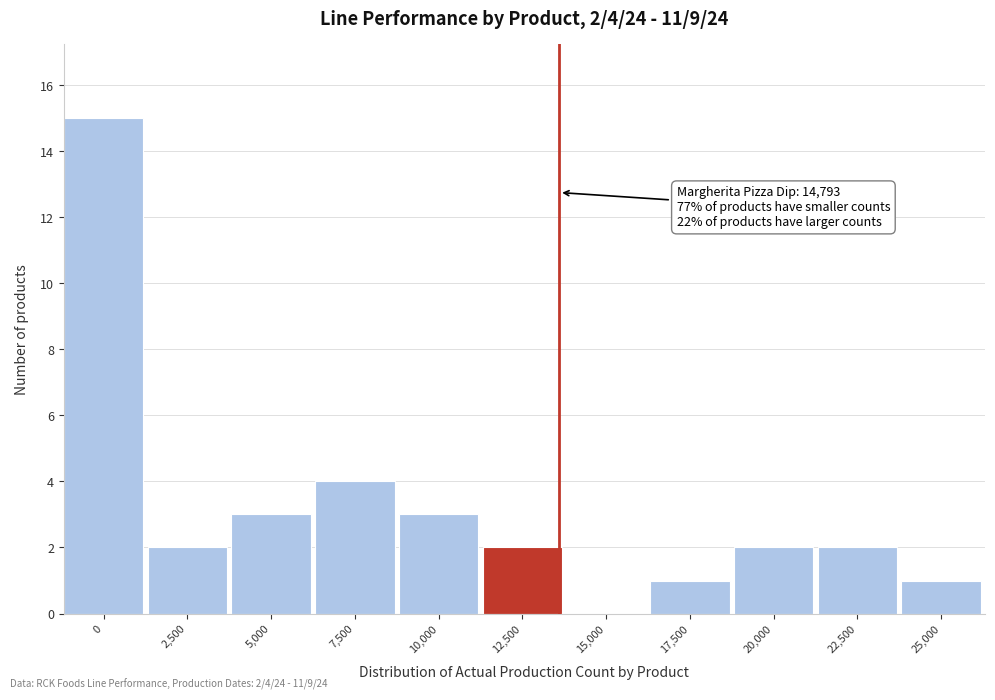

Reading left to right, what are all the values shown in this chart?

0=15	2,500=2	5,000=3	7,500=4	10,000=3	12,500=2	15,000=0	17,500=1	20,000=2	22,500=2	25,000=1